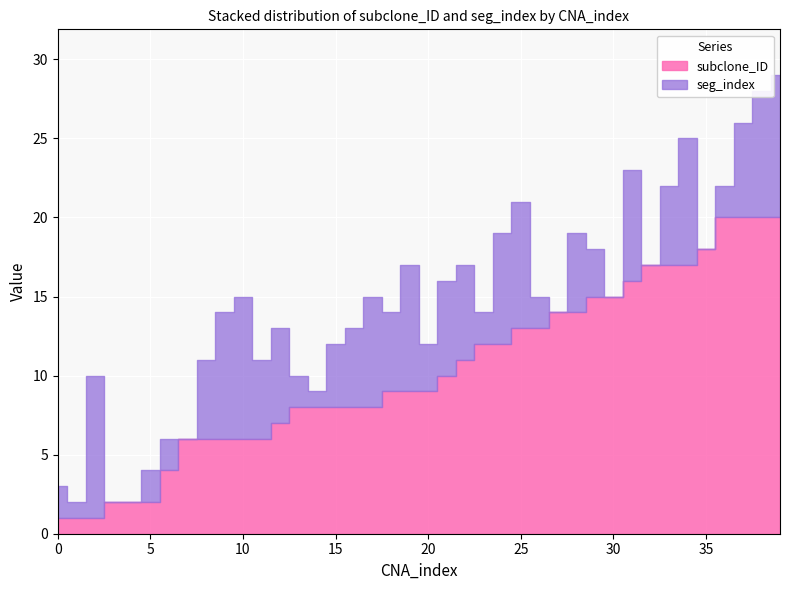

What is the difference between the maximum and second lowest values in the seg_index series?

9